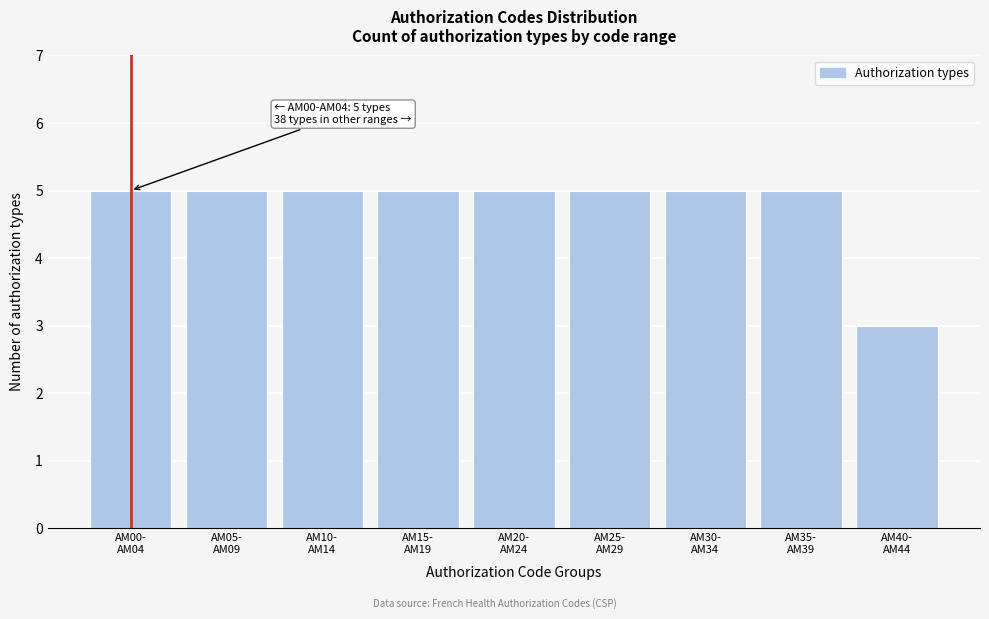

Reading right to left, transcribe all the data shown in this chart.

3	5	5	5	5	5	5	5	5